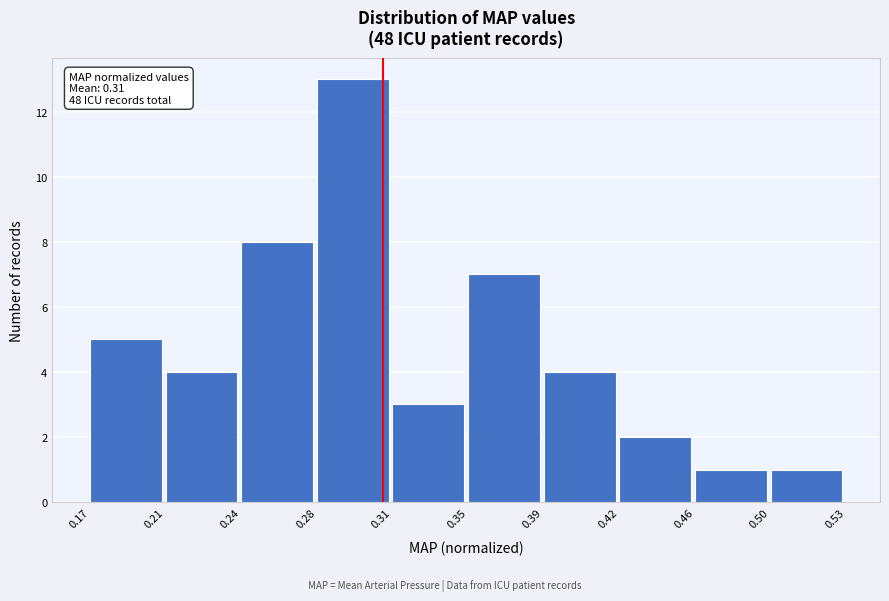

Reading right to left, transcribe all the data shown in this chart.

1	1	2	4	7	3	13	8	4	5